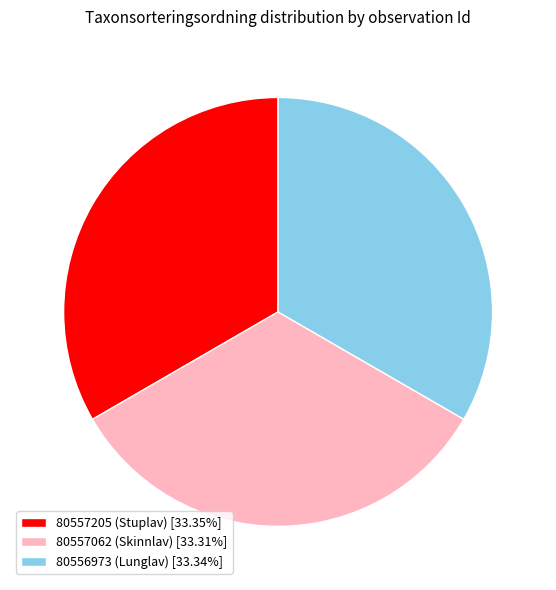

Is the sum of 80557205 (Stuplav) [33.35%] and 80557062 (Skinnlav) [33.31%] greater than half?

Yes